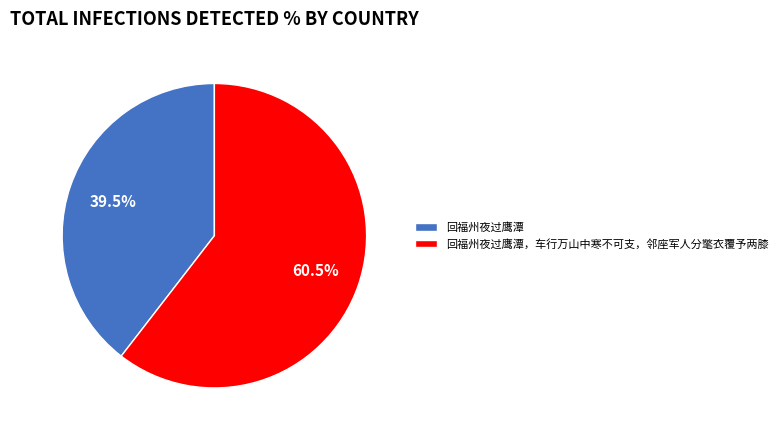

To the nearest percent, what is the average slice percentage?

50%